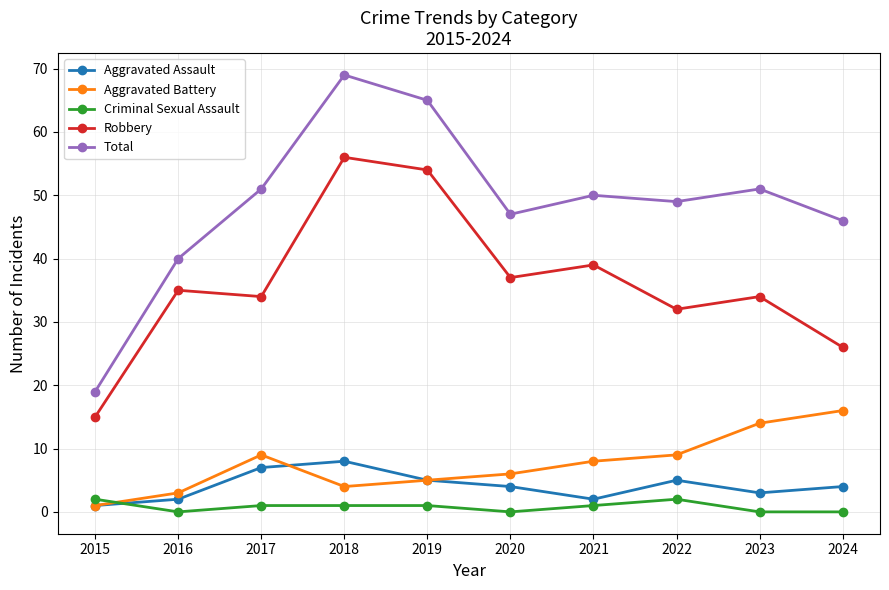

Between 2015 and 2019, which series saw the biggest shift?

Total